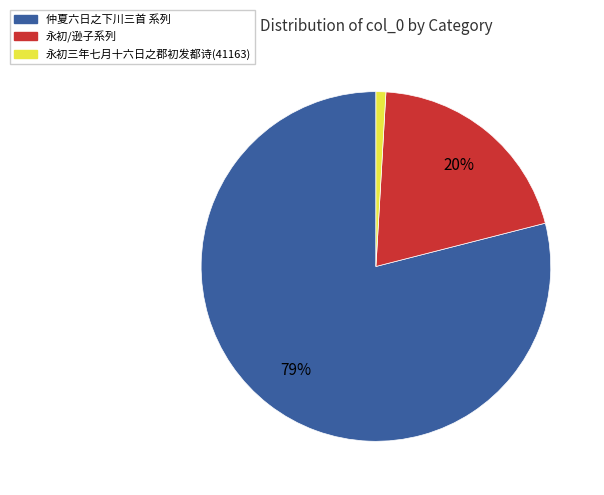

The 仲夏六日之下川三首 系列 slice represents 86% of the pie. True or false?

False